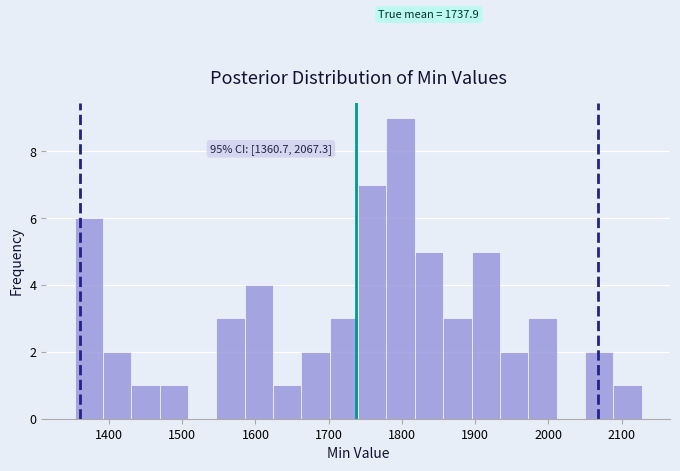

Read against the x-axis, roughly where is the centre of the tallest bar?

1800